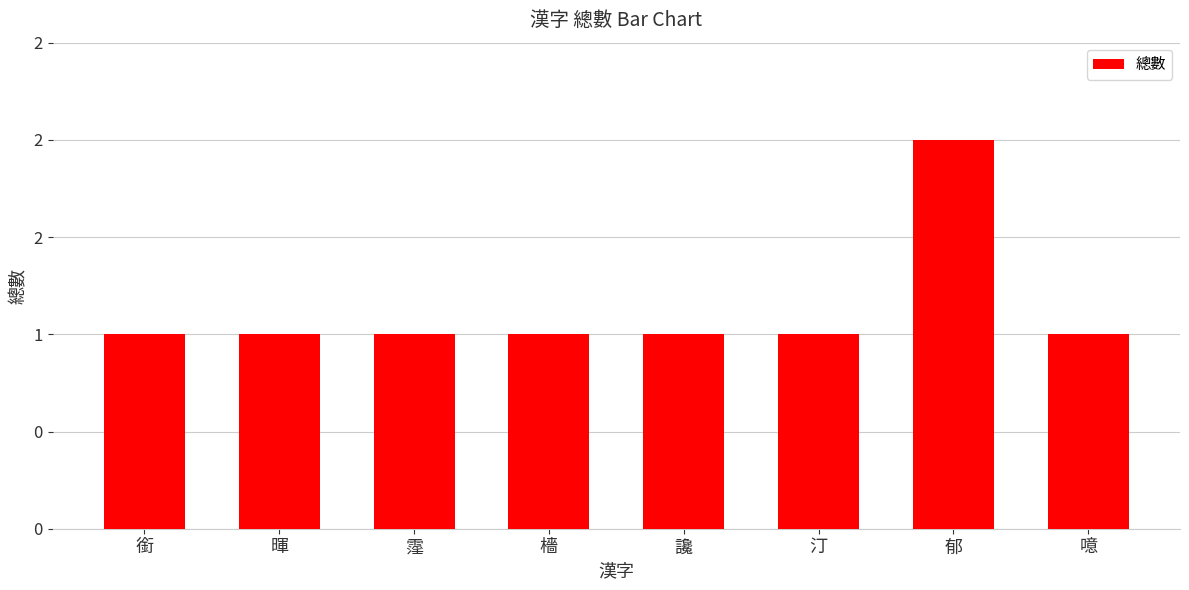

Reading left to right, what are all the values shown in this chart?

1	1	1	1	1	1	2	1